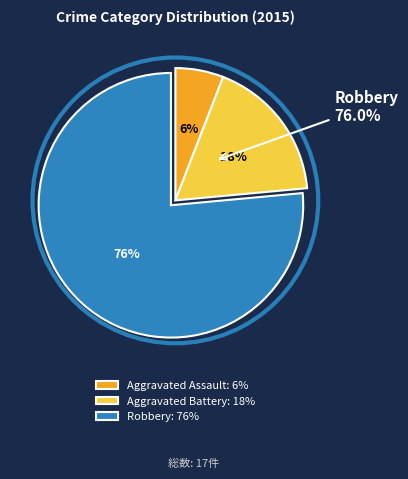

How many segments does this pie chart have?

3